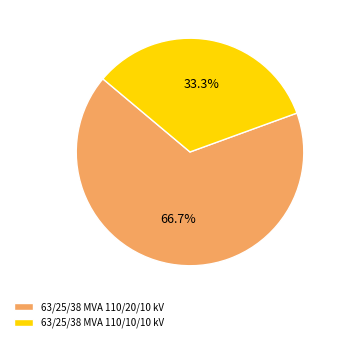

Is 63/25/38 MVA 110/10/10 kV the majority of the pie?

No